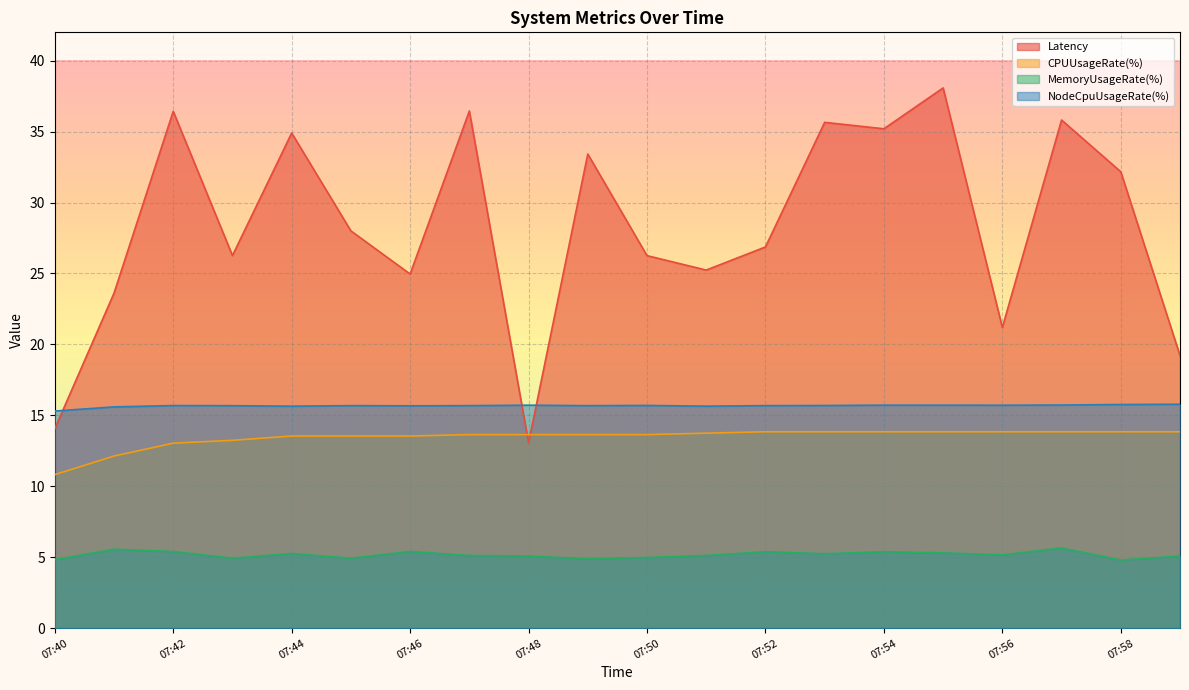

What is the maximum value shown in the chart?

38.1